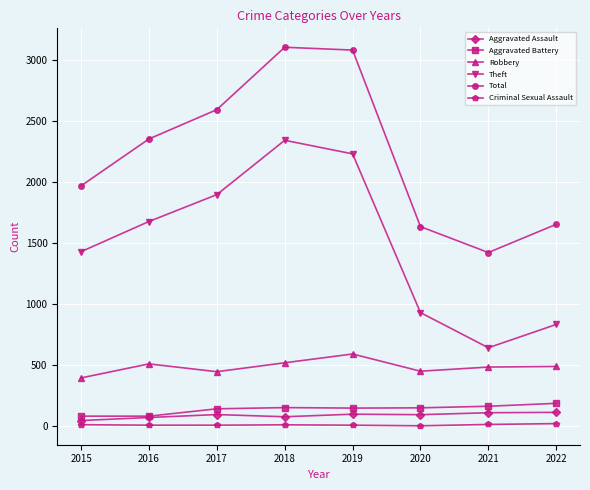

What is the average value of the Aggravated Battery series?

138